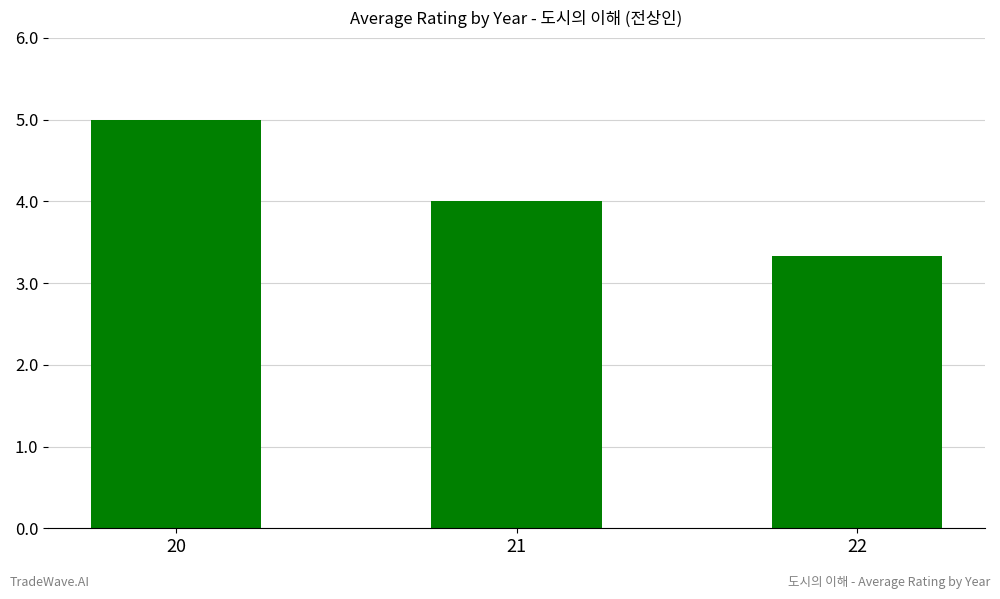

How many data points are less than 4?

1